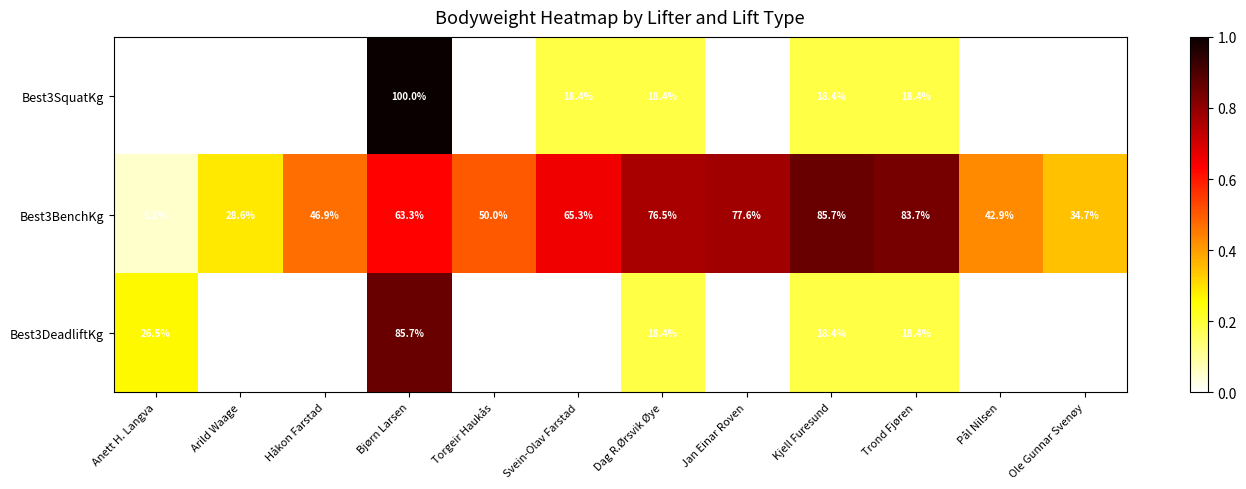

True or false: Best3SquatKg has a value of 18.4 at Svein-Olav Farstad.

True